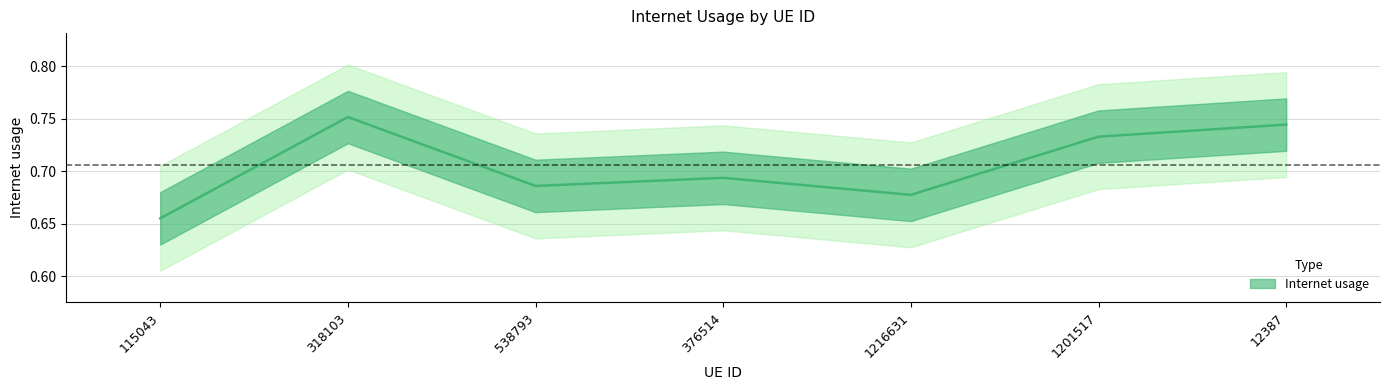

Rank the categories by value from highest to lowest.

318103, 12387, 1201517, 376514, 538793, 1216631, 115043